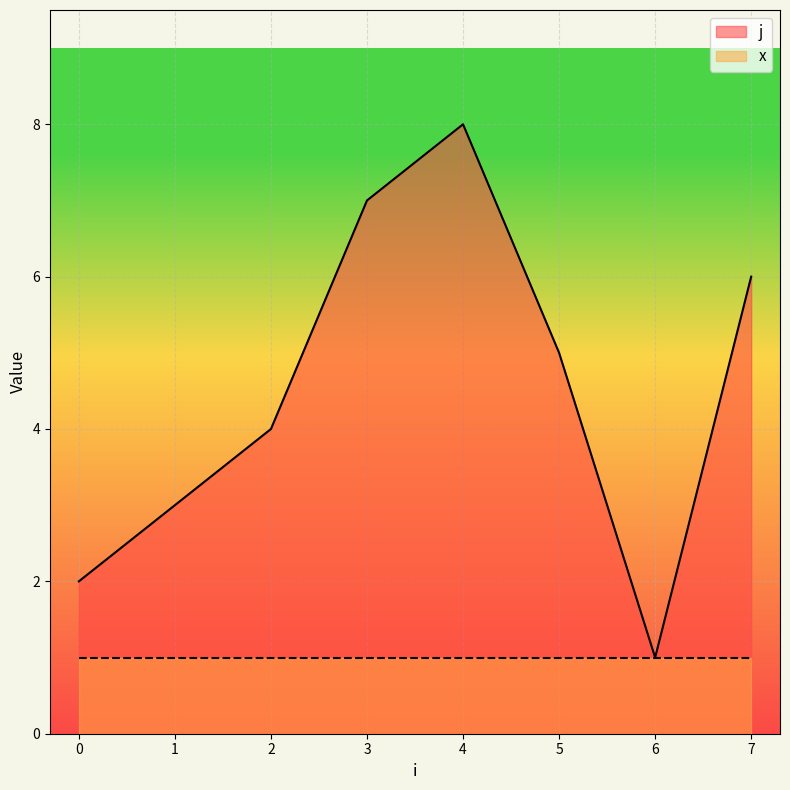

At which label is the value closest to 4?

2